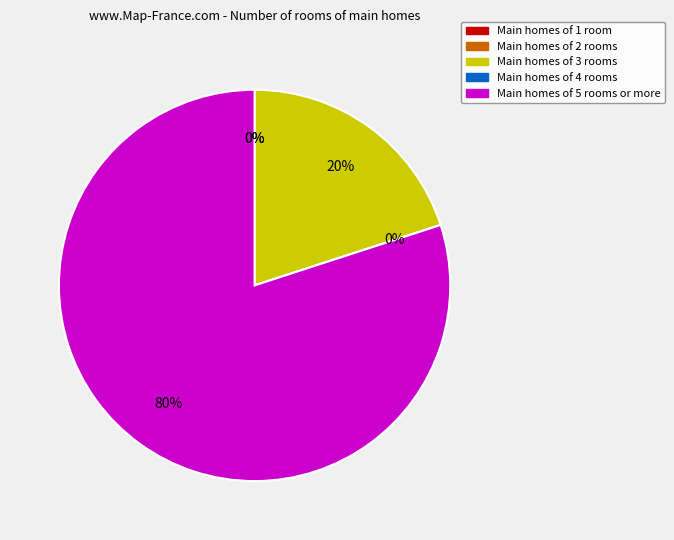

Which slice is the largest?

u5